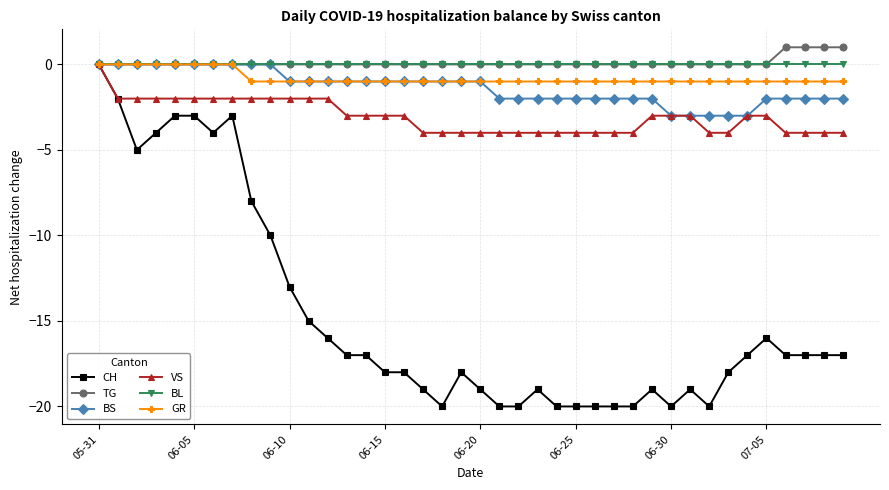

What is the maximum value shown in the chart?

1